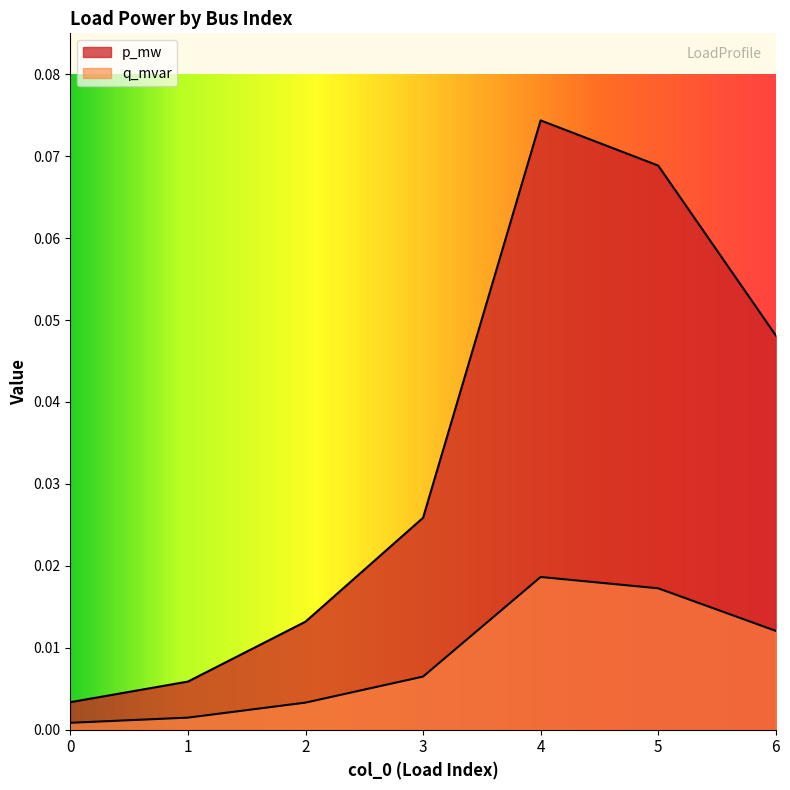

Rank the series by their maximum value, from lowest to highest.

q_mvar, p_mw